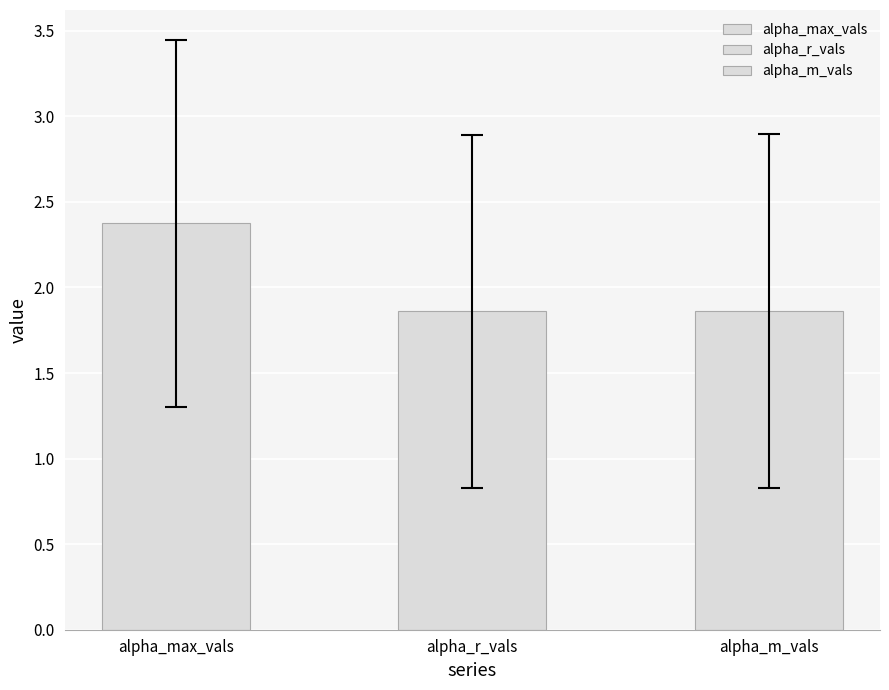

List the series in order of their peak value, lowest first.

alpha_r_vals, alpha_m_vals, alpha_max_vals